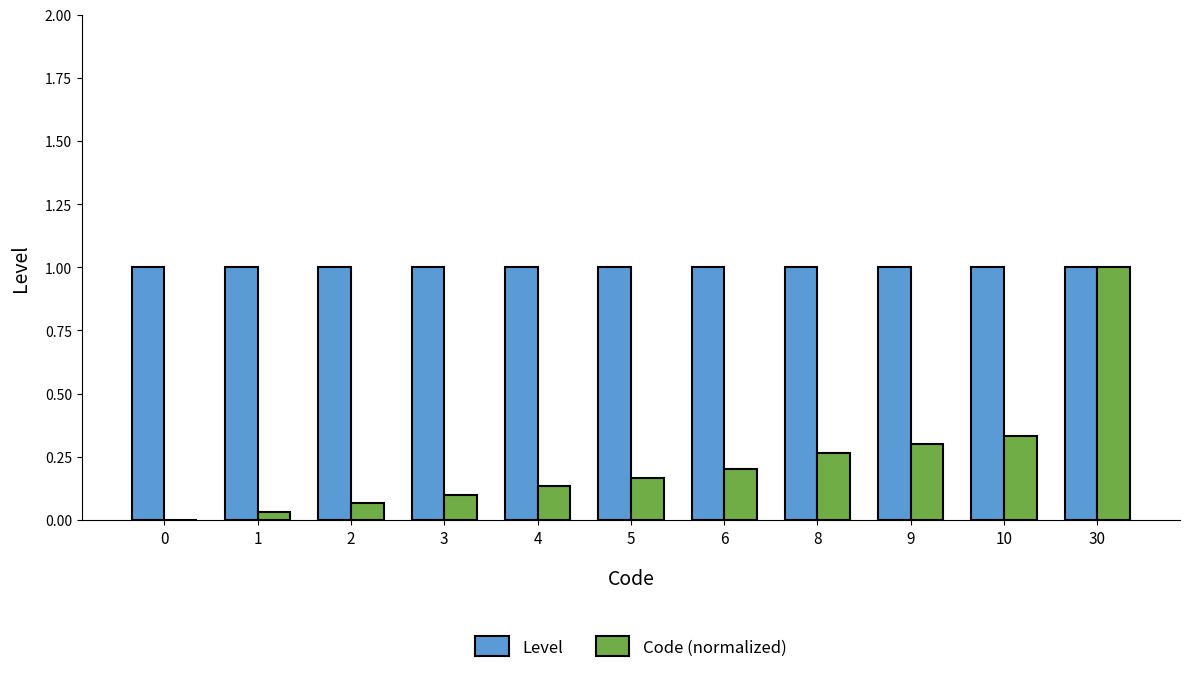

What is the sum of the Level values at 4 and 3?

2.0